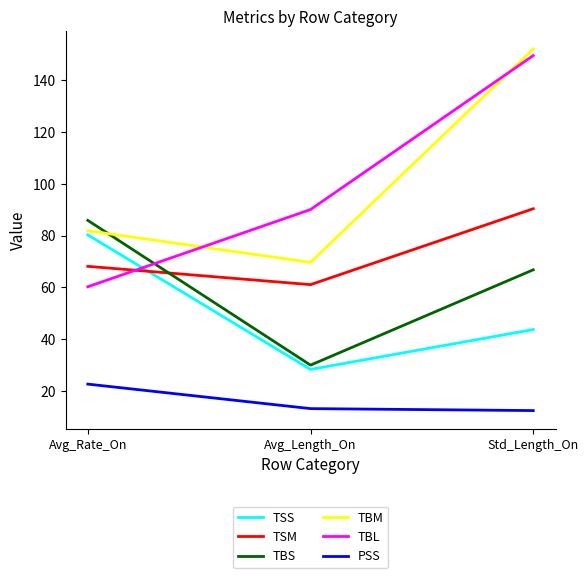

Reading left to right, transcribe all the data shown in this chart.

TSS: 80.3	28.4	43.8
TSM: 68.1	61.1	90.3
TBS: 85.9	30.1	66.8
TBM: 81.9	69.7	151.9
TBL: 60.3	90.0	149.4
PSS: 22.7	13.3	12.5